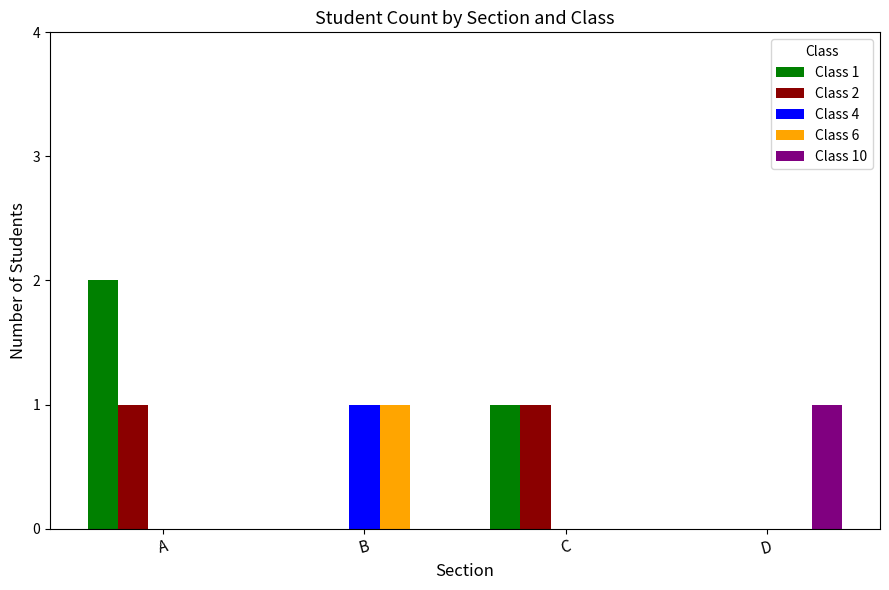

True or false: Class 1 has a value of 4 at A.

False